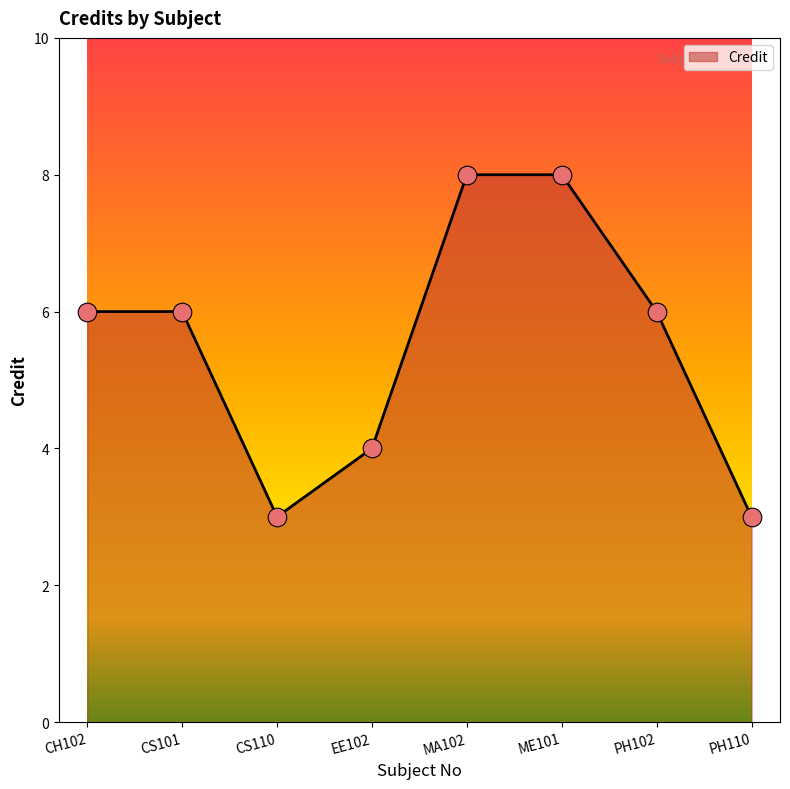

What is the ratio of the value at MA102 to the value at CS110?

2.7